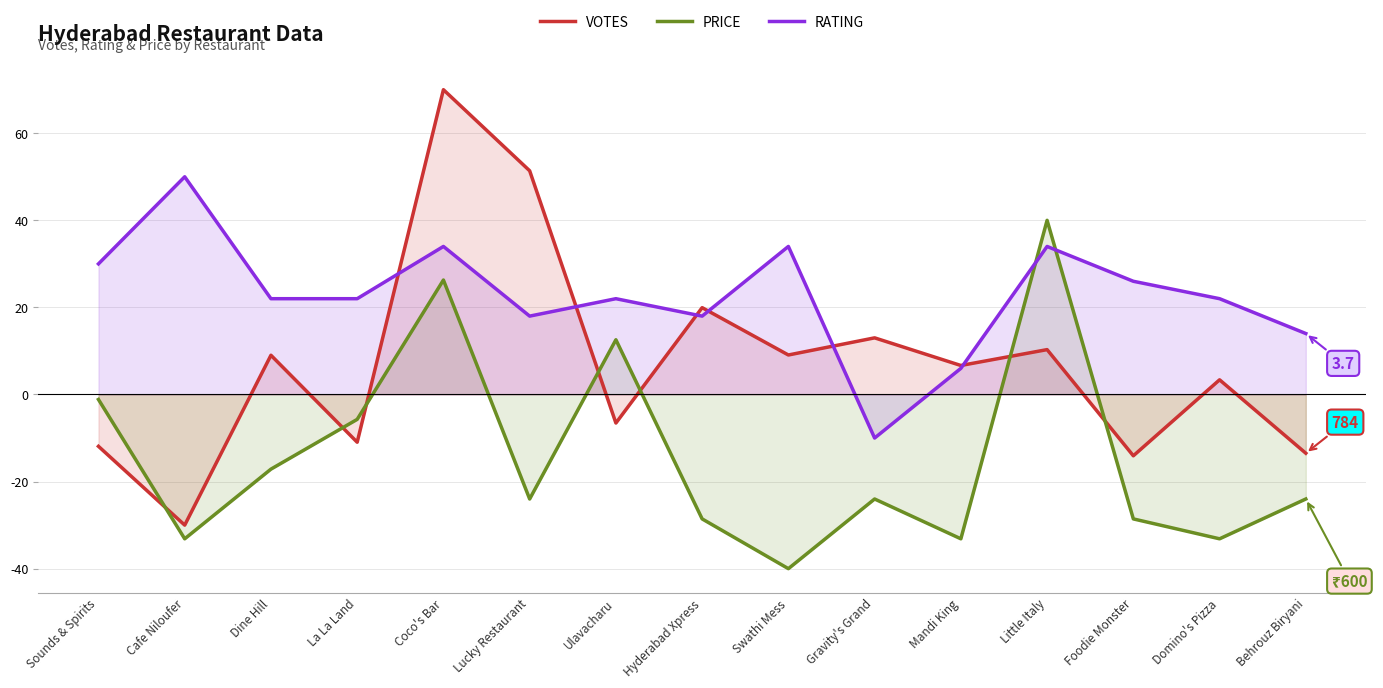

True or false: VOTES has a value of 3.4 at Domino's Pizza.

True